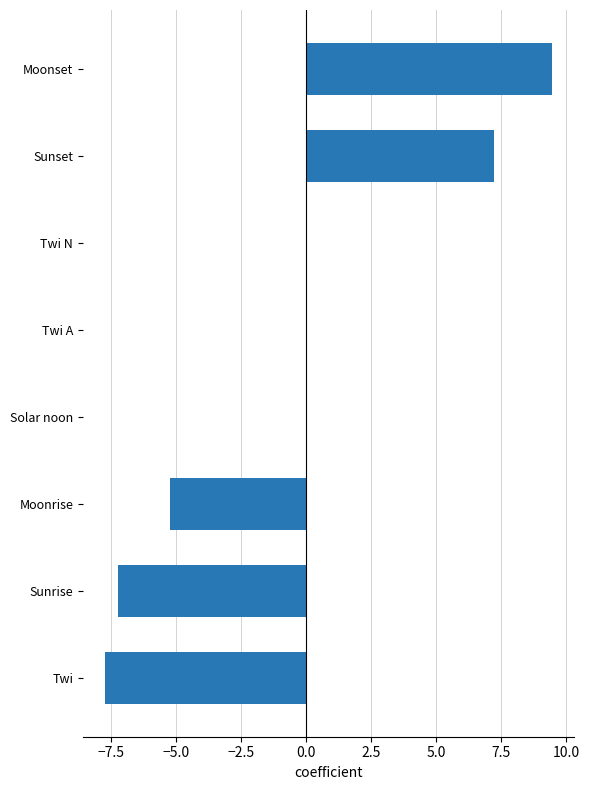

Which label corresponds to the largest value in the chart?

Moonset